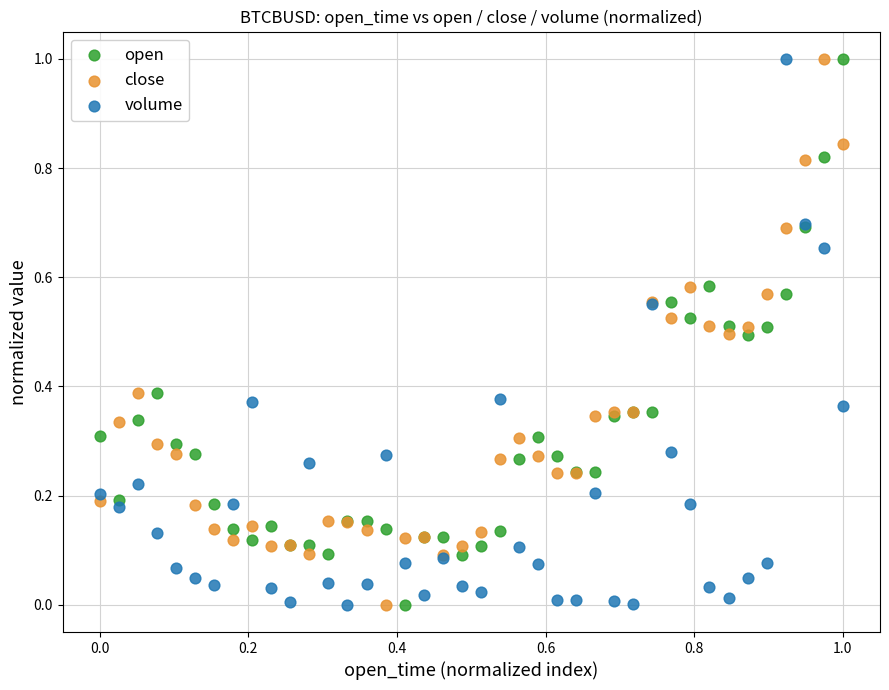

What are all the series names shown in the legend?

open, close, volume